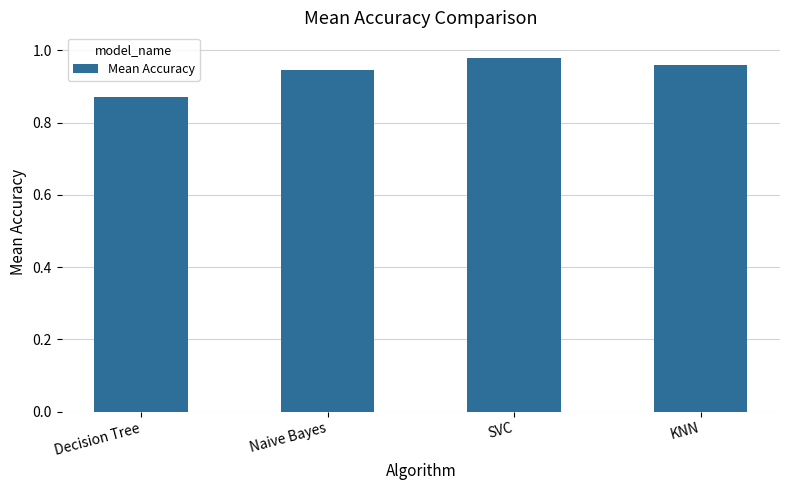

What is the sum of the values at Naive Bayes and KNN?

1.9